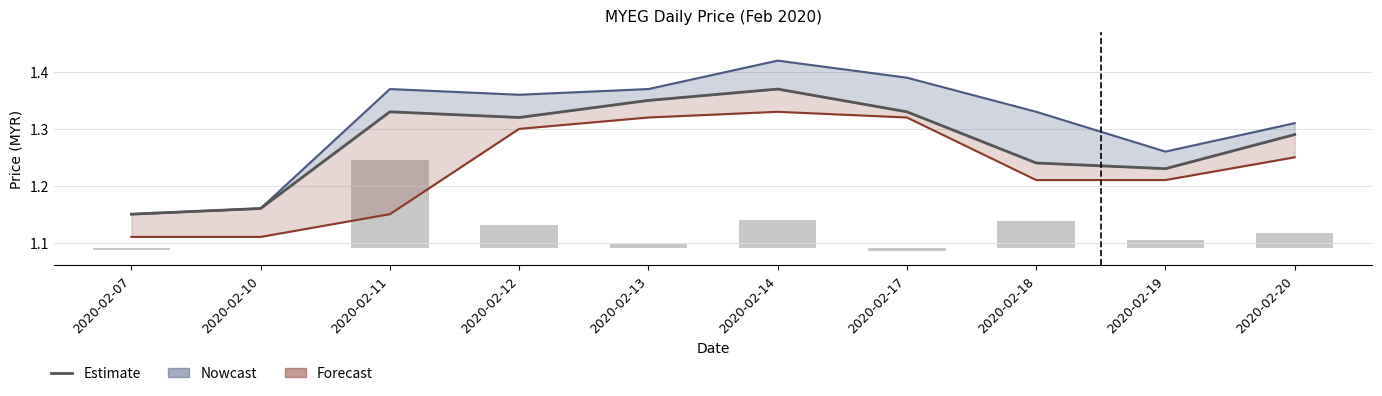

Is it true that Estimate equals 0.5 at 2020-02-18?

False